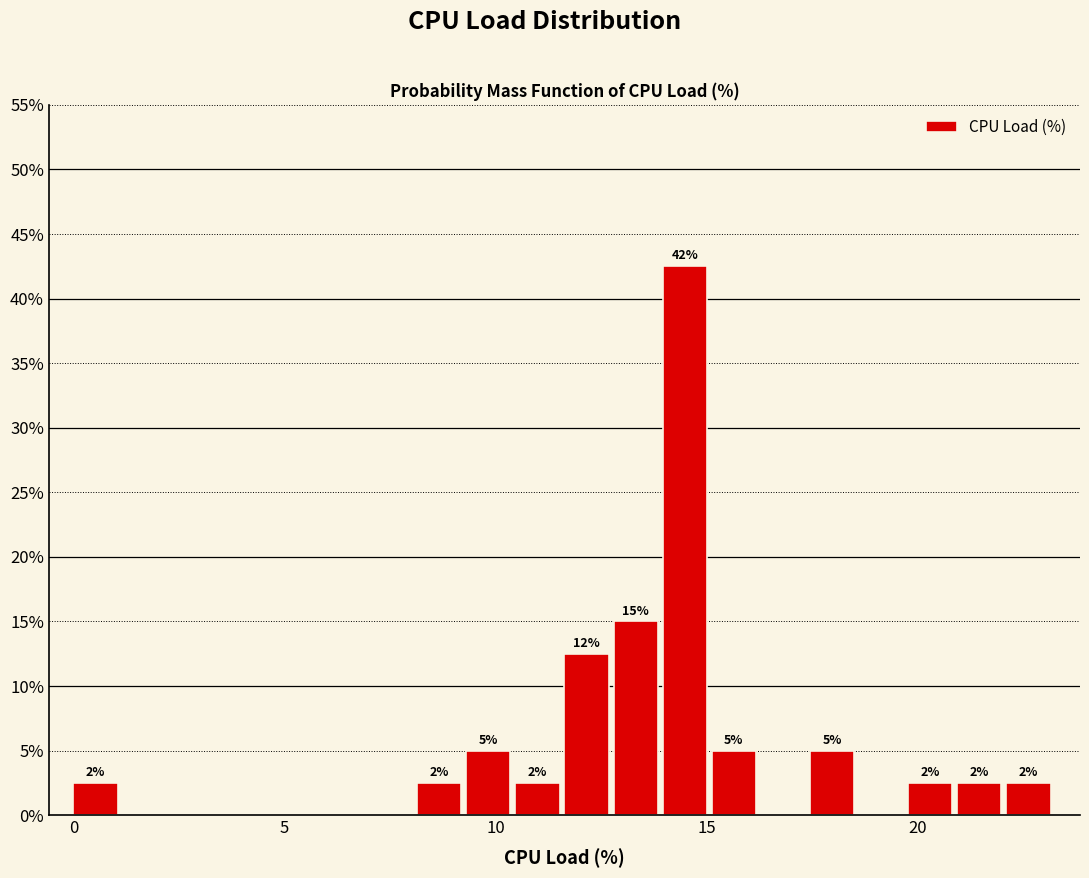

Around what value on the x-axis is the tallest bar? Give the approximate position of its centre, as read against the axis.

14.5